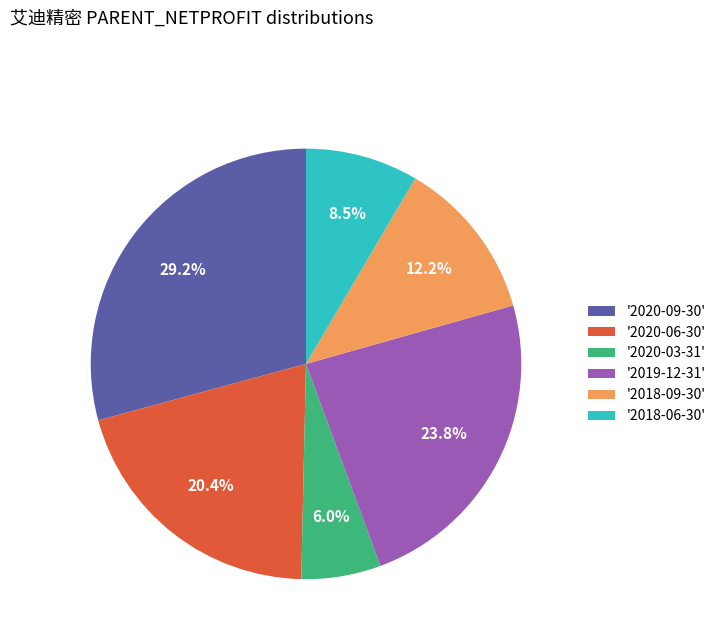

To the nearest percent, what is the difference between the largest and smallest slice percentages?

23%